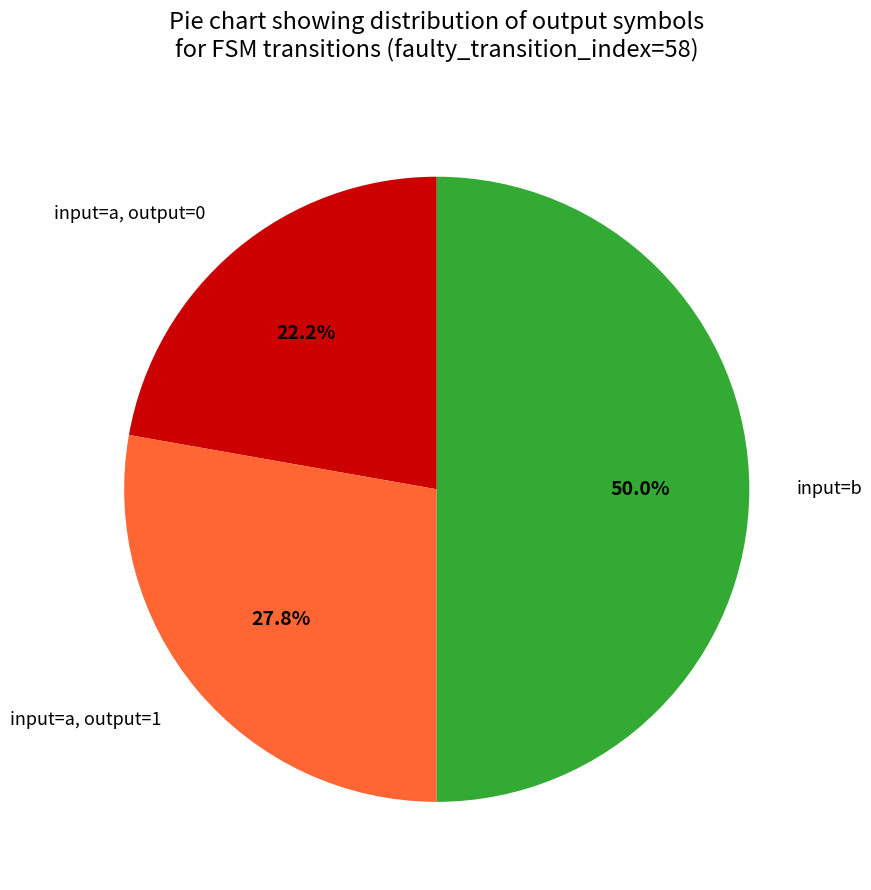

To the nearest percent, what is the average slice percentage?

33%